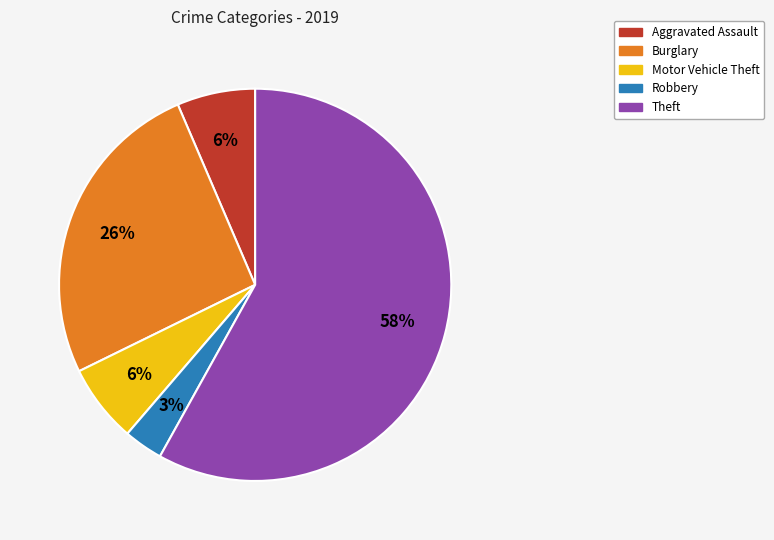

To the nearest percent, what is the average slice percentage?

20%